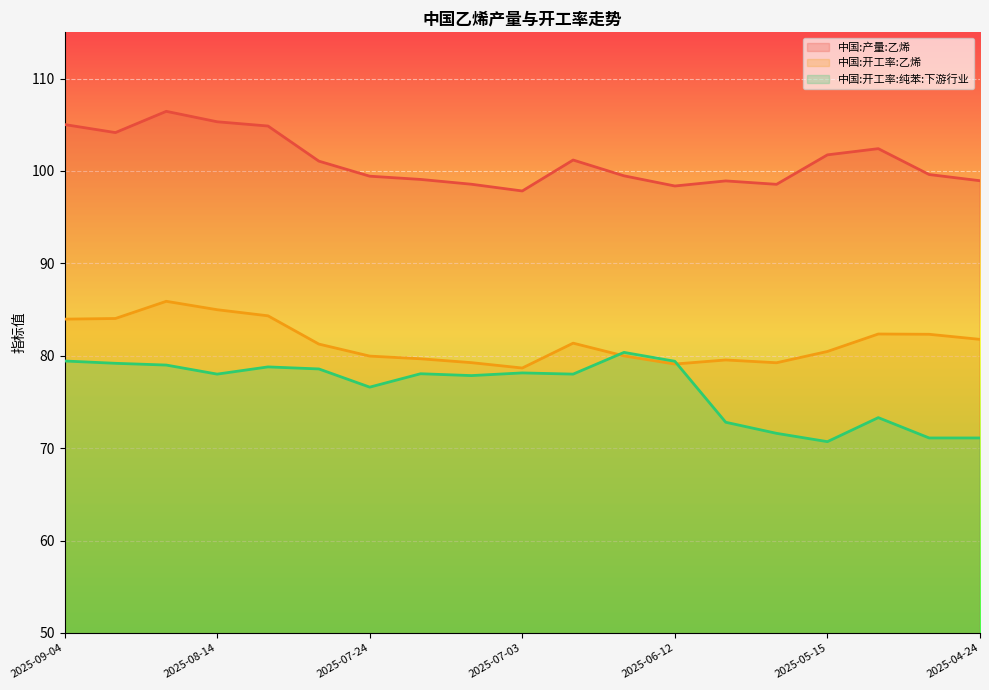

At which category is the sum across all series the highest?

2025-08-21